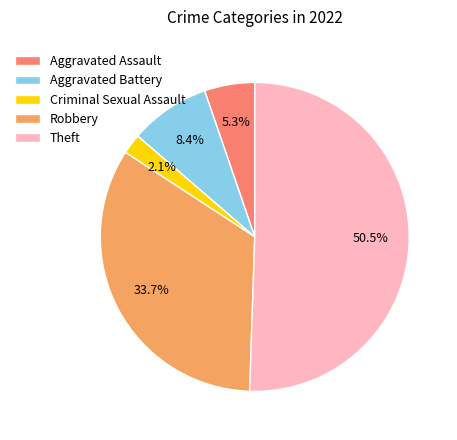

To the nearest percent, what is the difference between the largest and smallest slice percentages?

48%